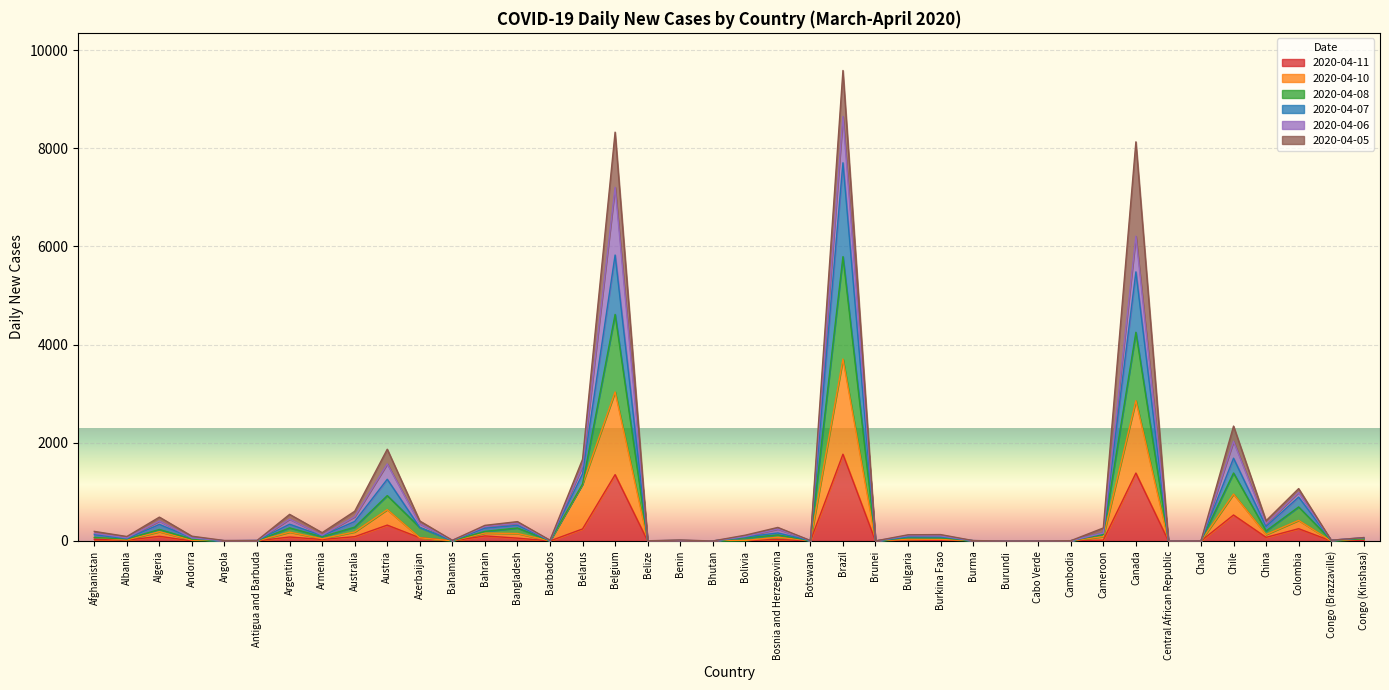

The value of 2020-04-08 at Afghanistan is 127. True or false?

True